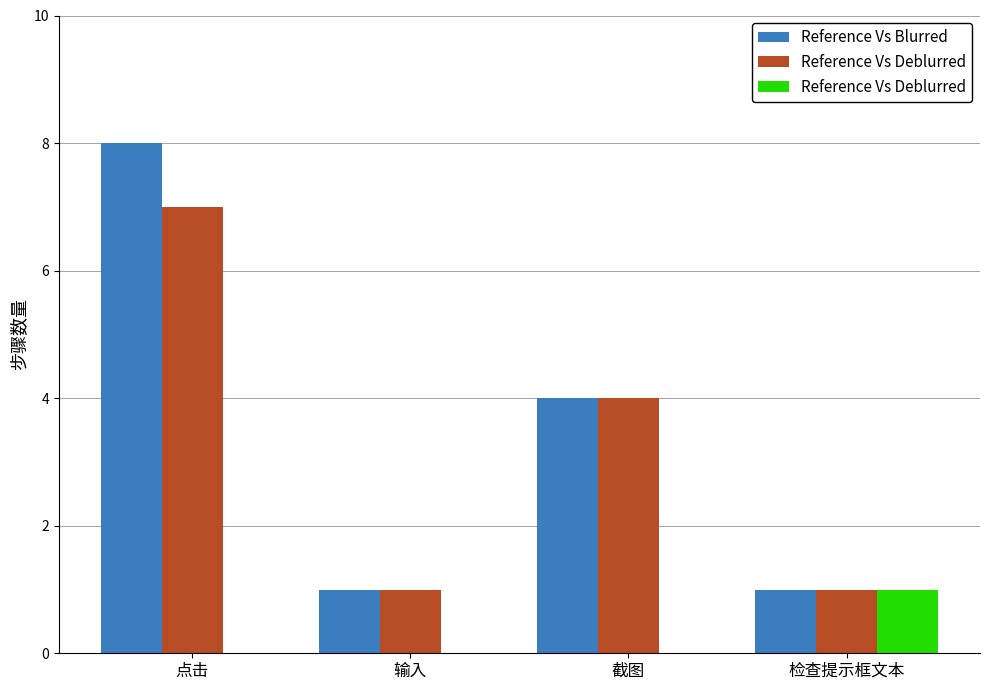

Between 截图 and 检查提示框文本, which series saw the biggest shift?

Reference Vs Blurred